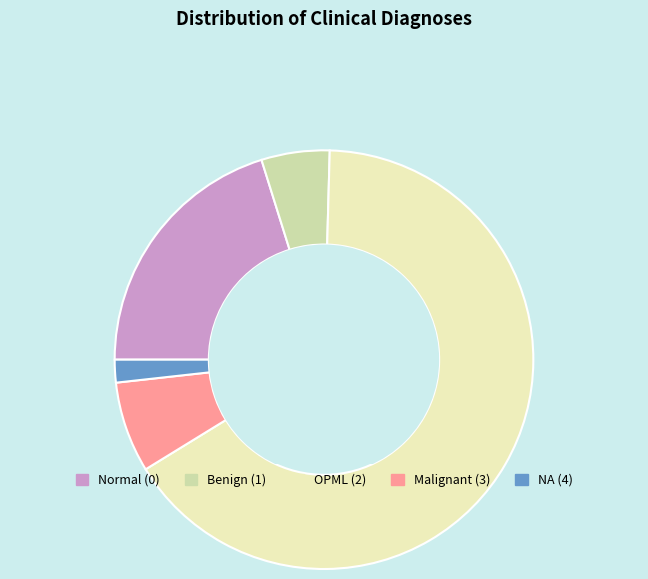

What is the largest slice in the pie chart?

OPML (2)